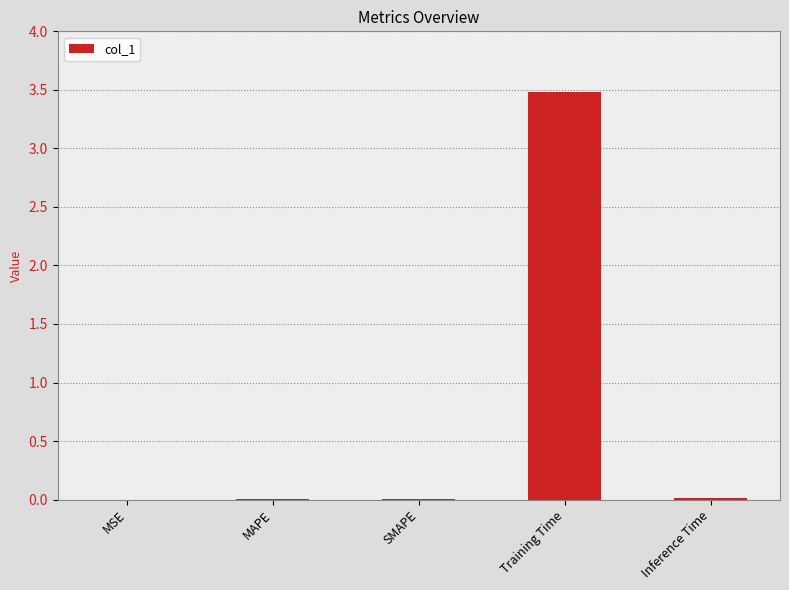

Is it true that the value at Training Time is 6.0?

False